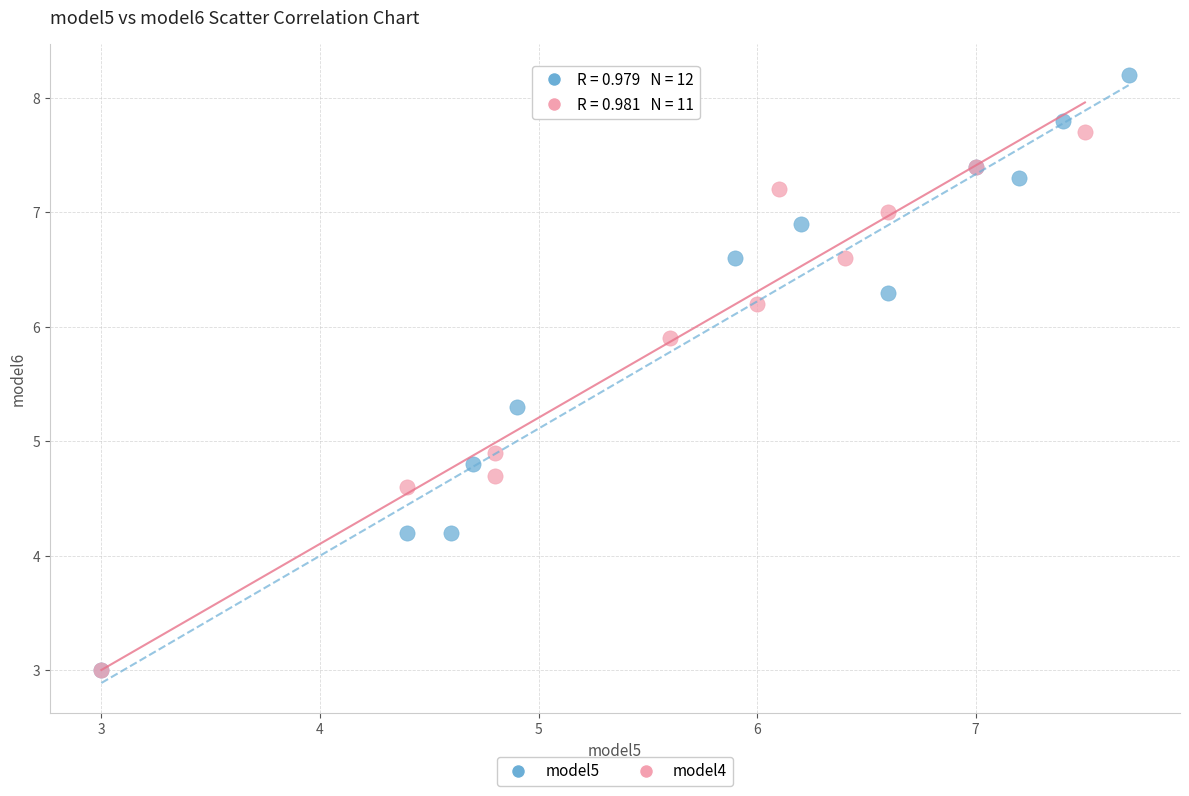

Which series reaches the maximum Y coordinate?

model5